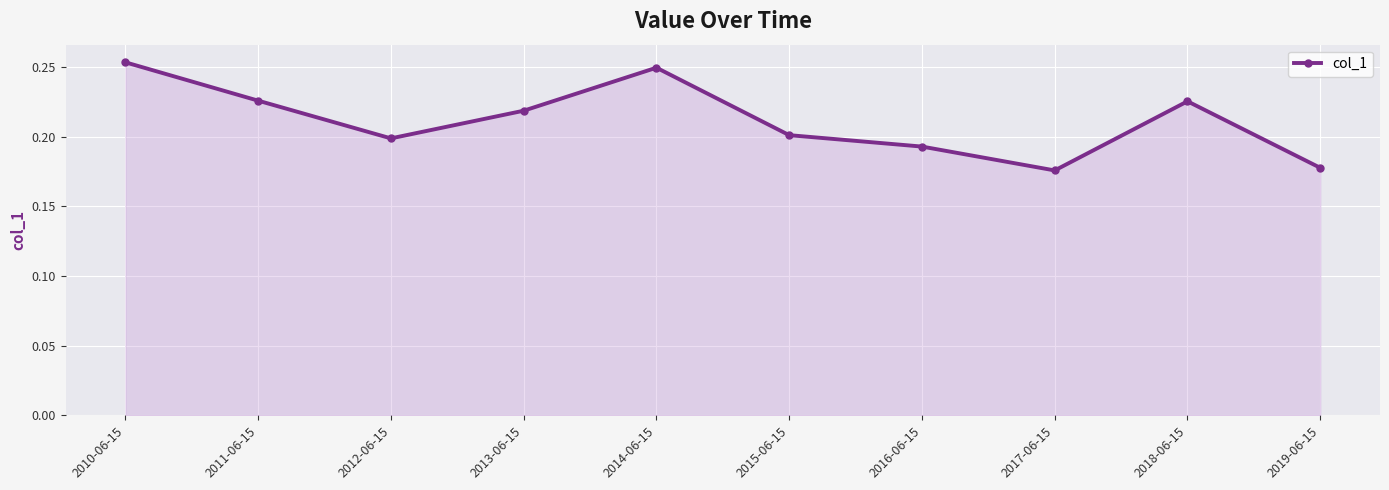

The chart shows a value of 0.1 at 2017-06-15. True or false?

False